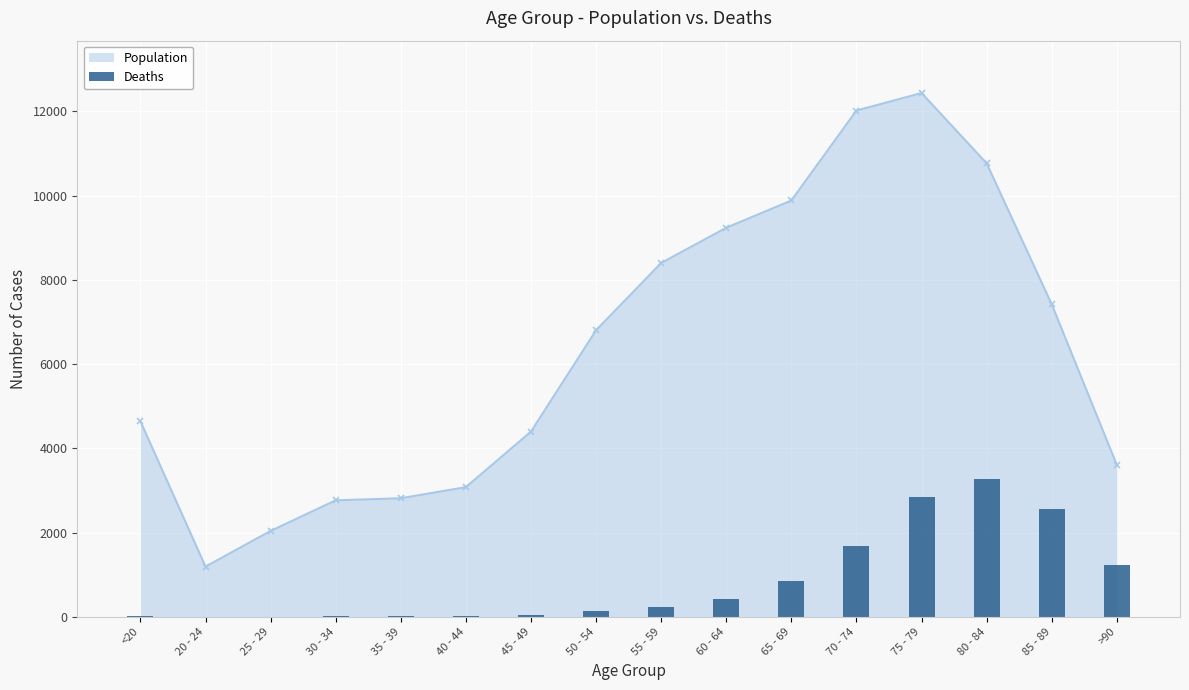

What is the lowest value of the Population series?

1191